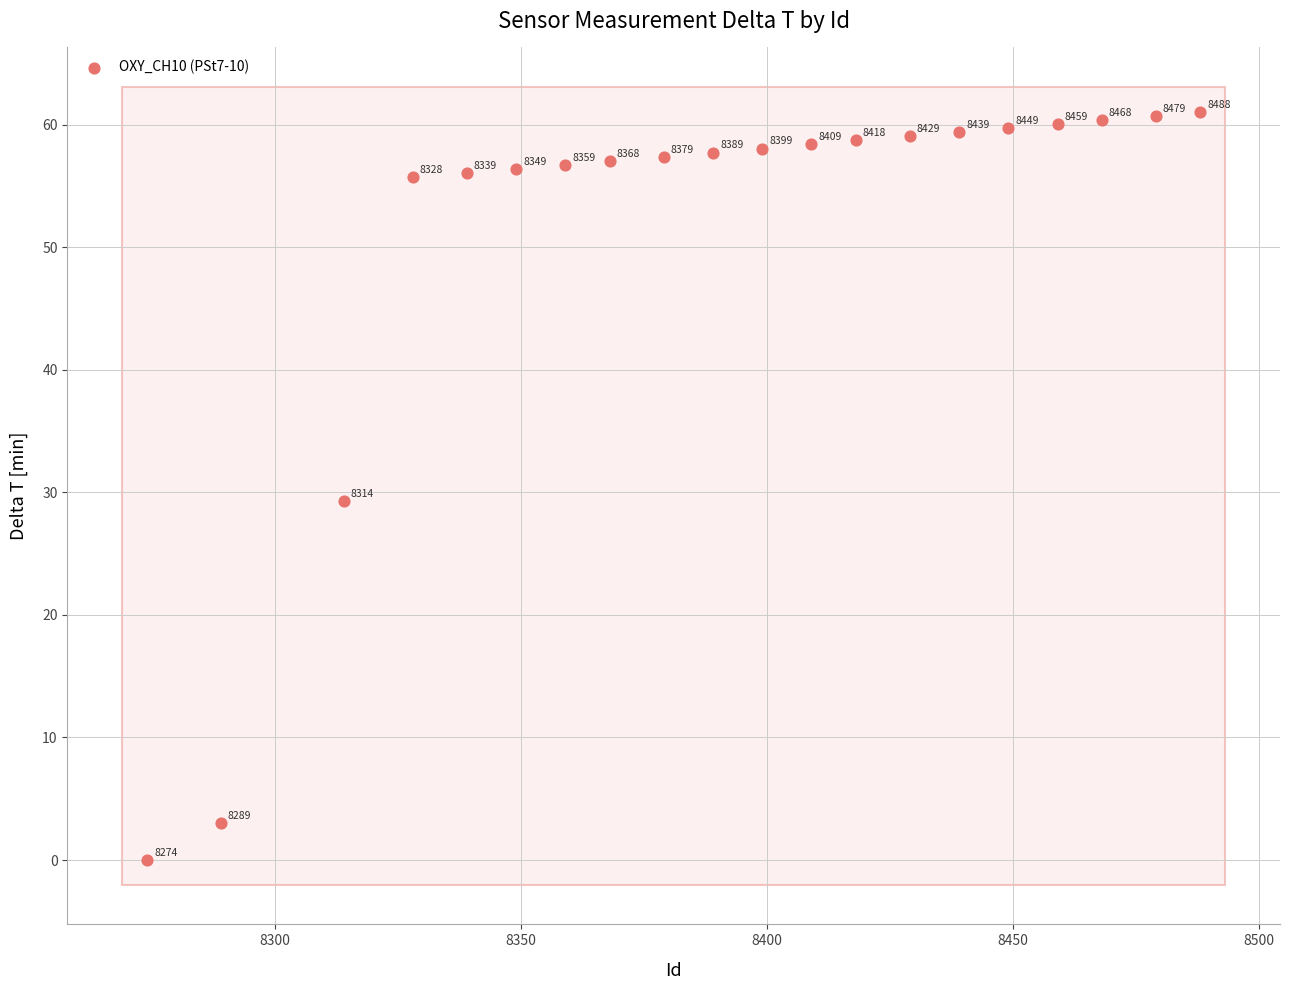

What Y value in the scatter plot is closest to 30?

29.3